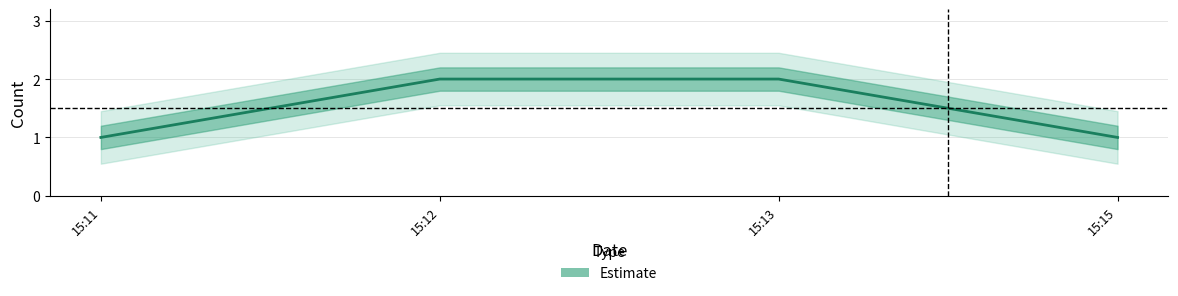

Reading right to left, transcribe all the data shown in this chart.

1	2	2	1